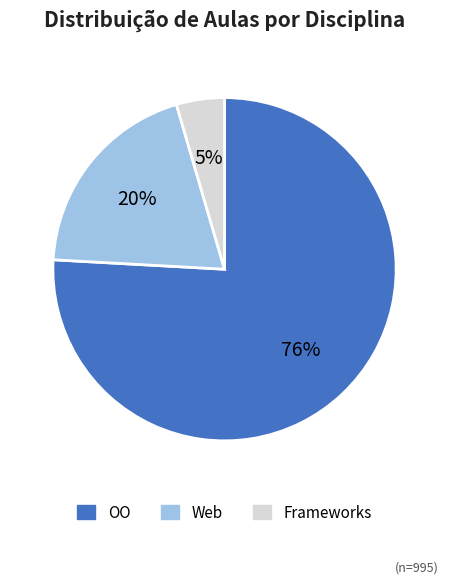

What percentage is the Web slice, to the nearest percent?

20%